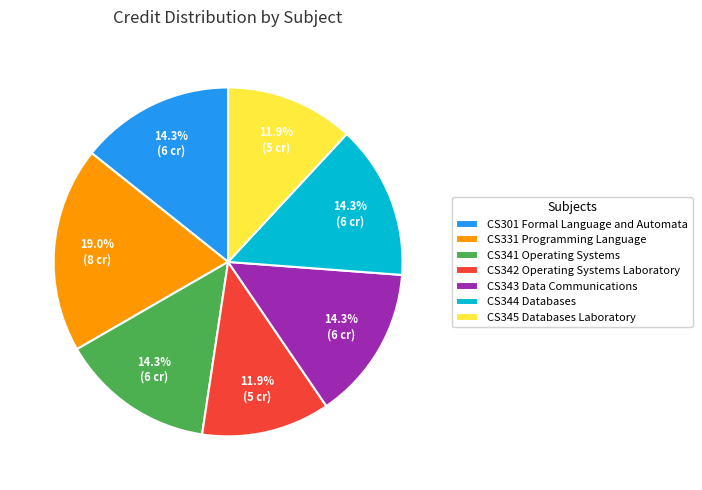

What portion of the pie excludes CS341 Operating Systems?

85.7%